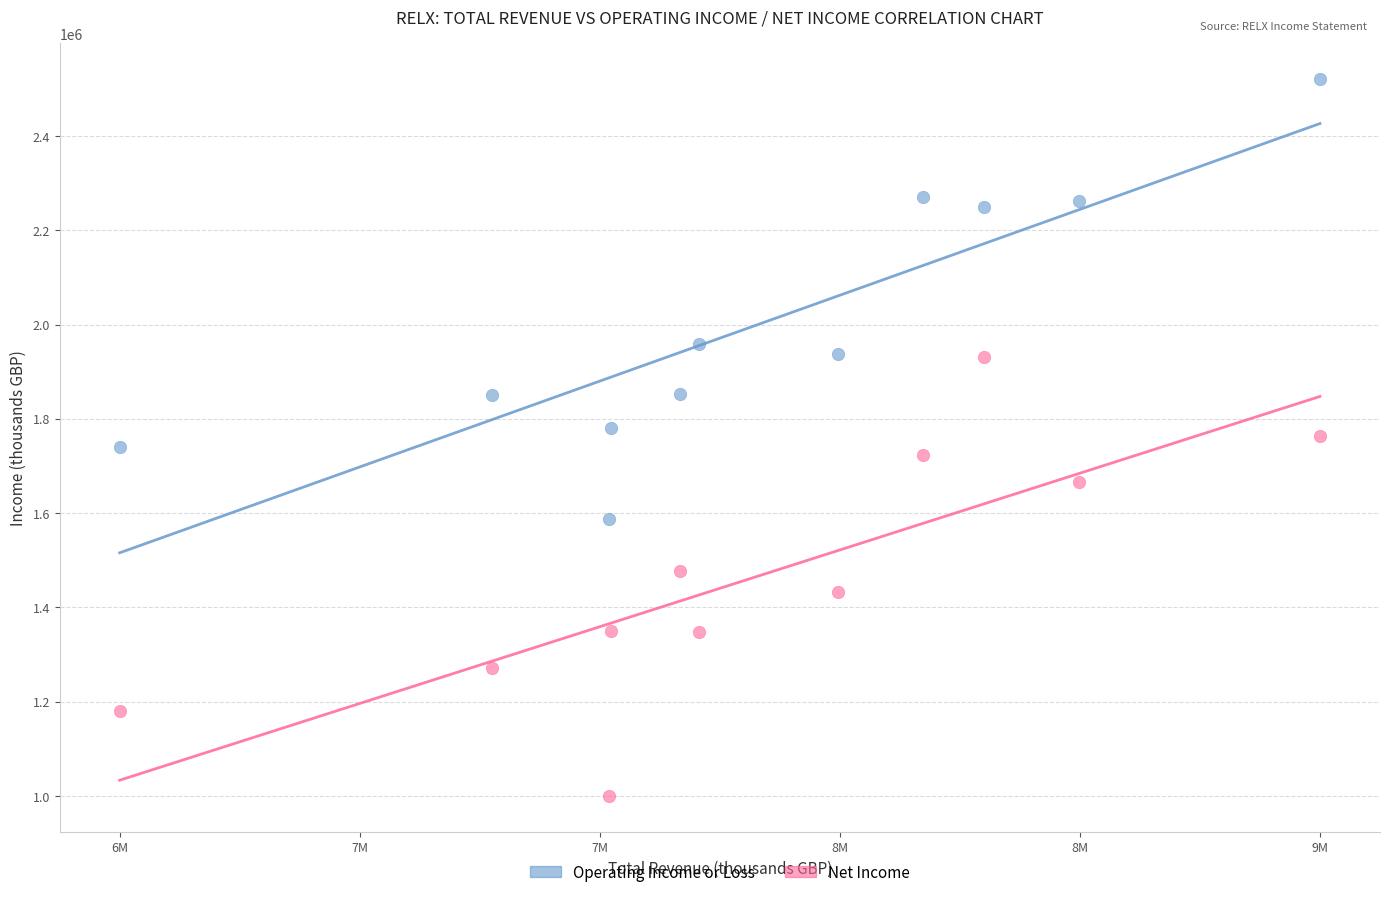

What are all the series names shown in the legend?

Operating Income or Loss, Net Income